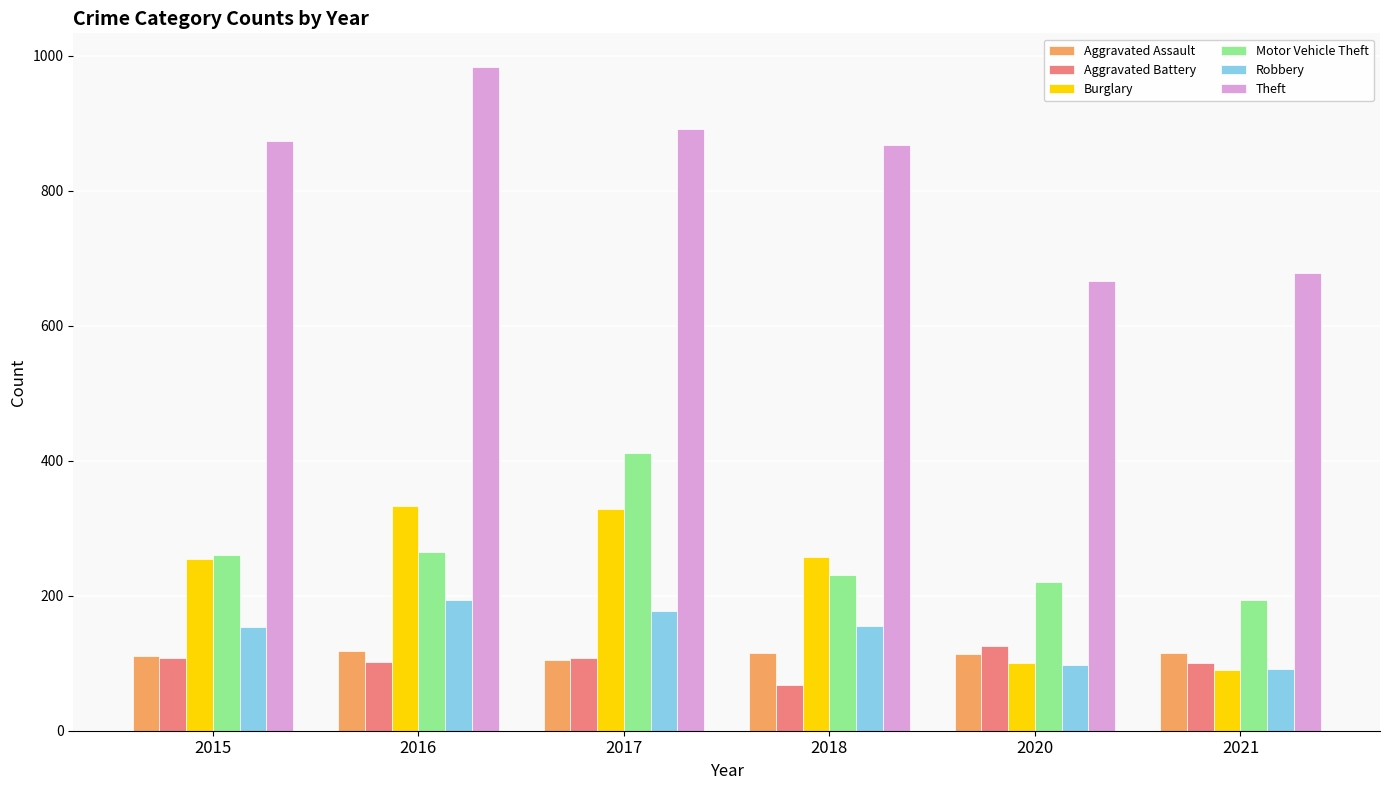

What is the value of the Aggravated Assault bar at the 5th from the left?

113